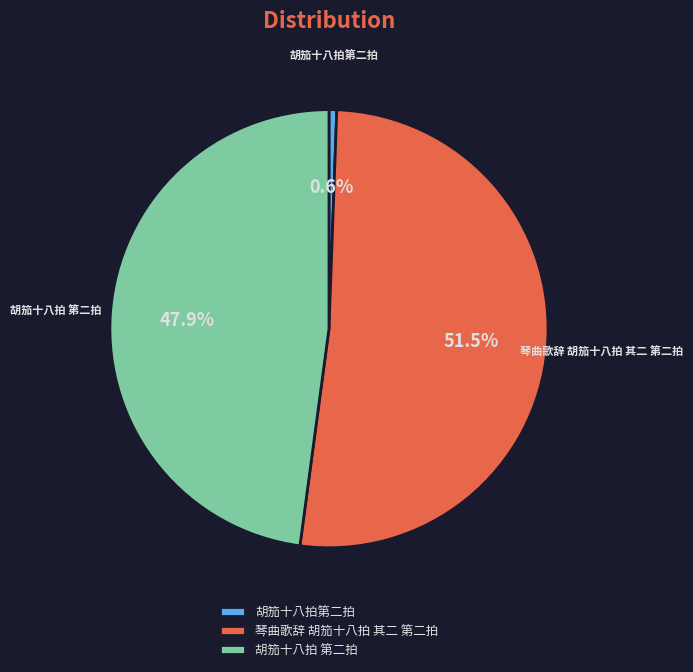

What portion of the pie excludes 琴曲歌辞 胡笳十八拍 其二 第二拍?

48.5%